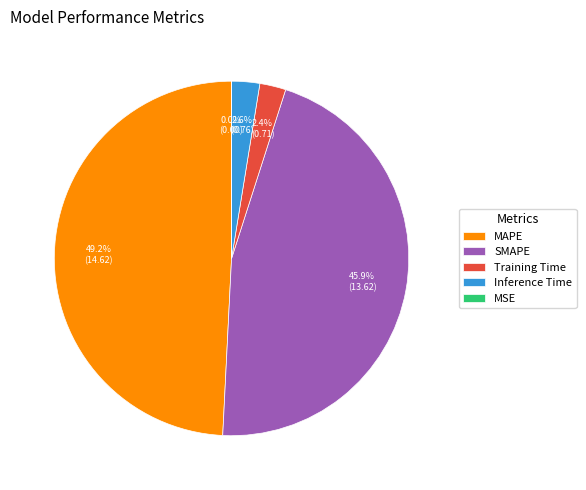

What is the largest slice in the pie chart?

MAPE